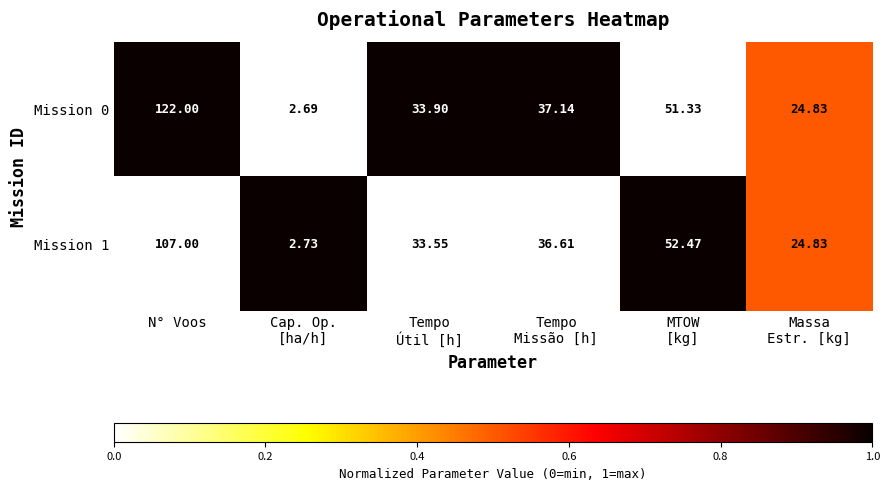

Where does the Mission 0 series first go above 37?

N° Voos